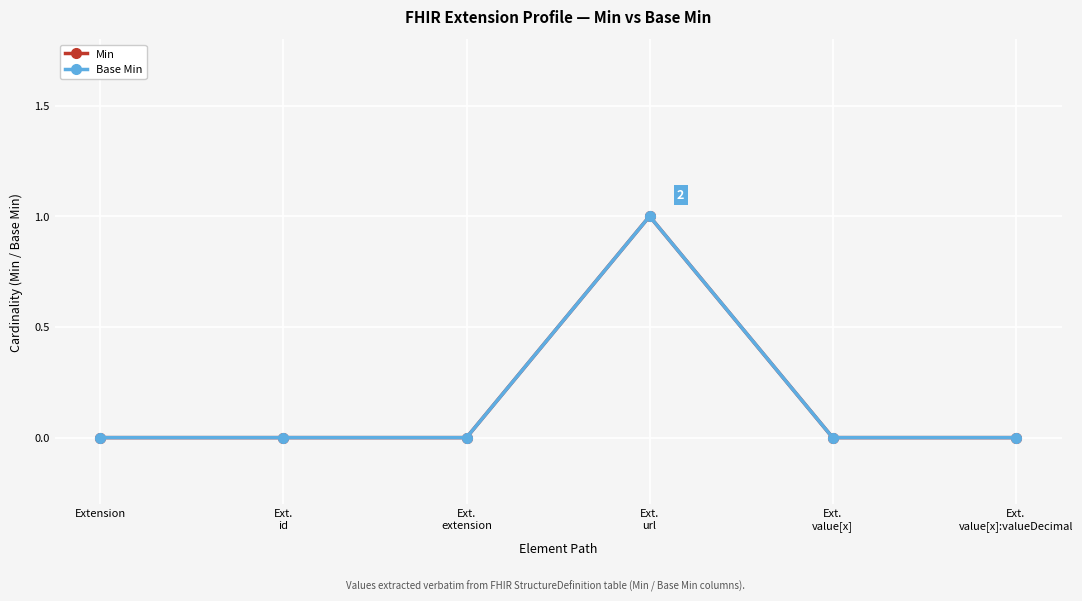

How many lines are shown in the chart?

2